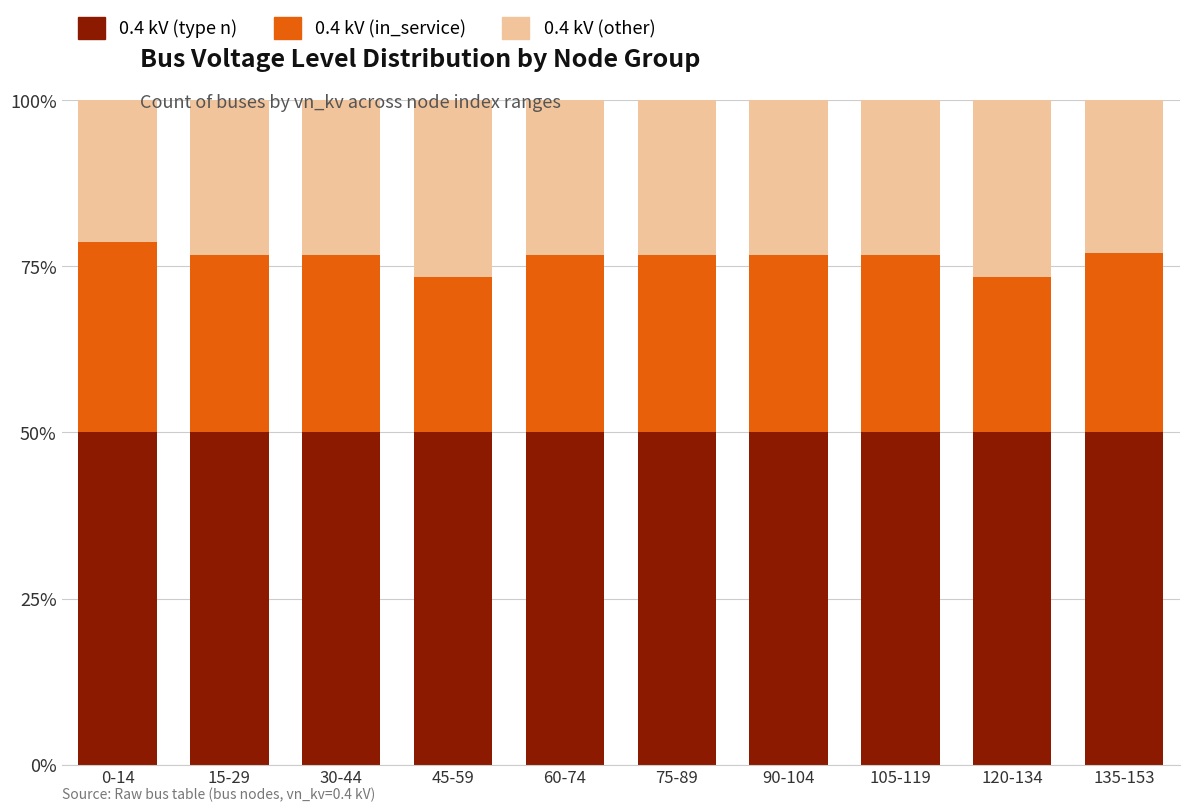

The 0.4 kV (type n) series shows 50.0 at 30-44. True or false?

True